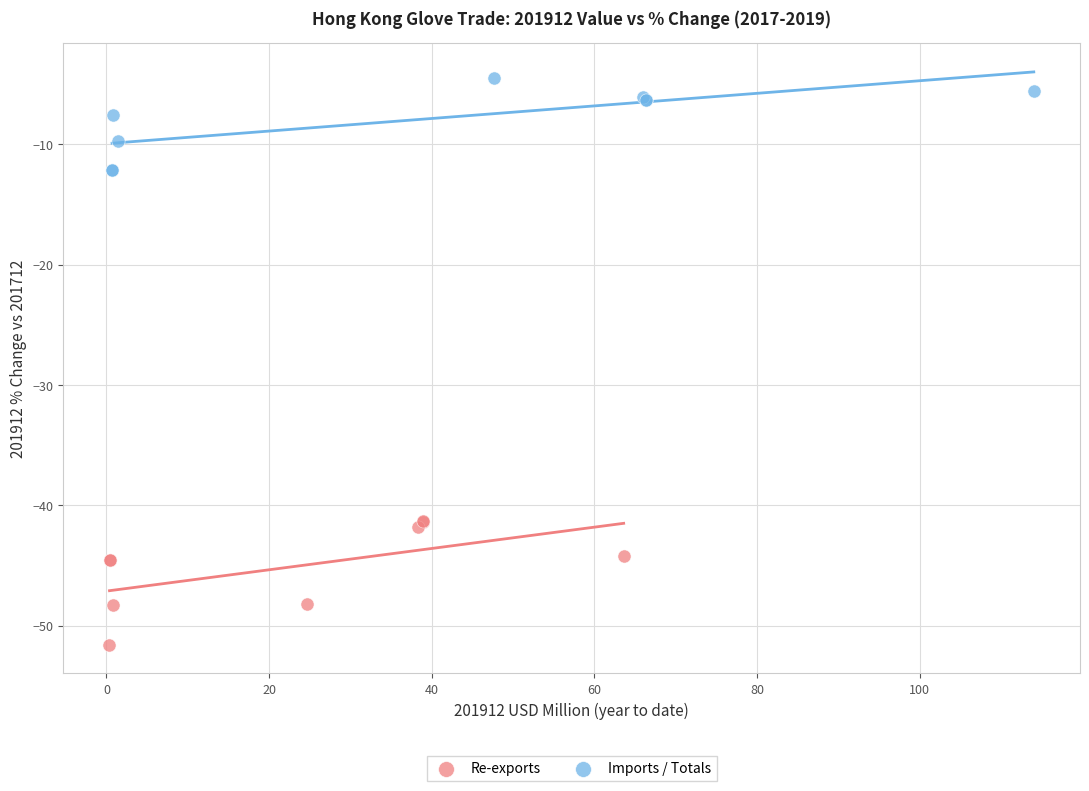

Which series contains the highest Y value?

Imports / Totals